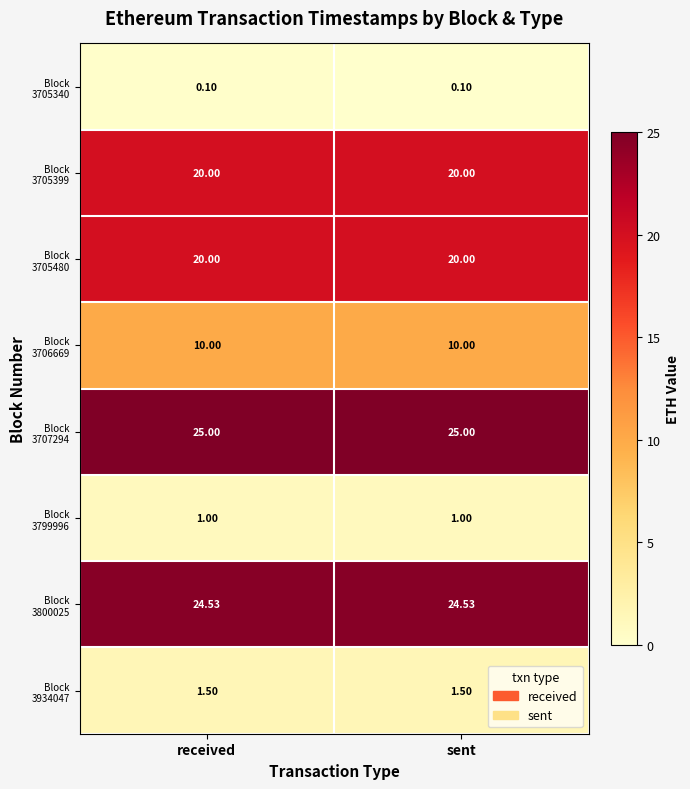

Rank the series by their maximum value, from lowest to highest.

Block 3705340, Block 3799996, Block 3934047, Block 3706669, Block 3705399, Block 3705480, Block 3800025, Block 3707294